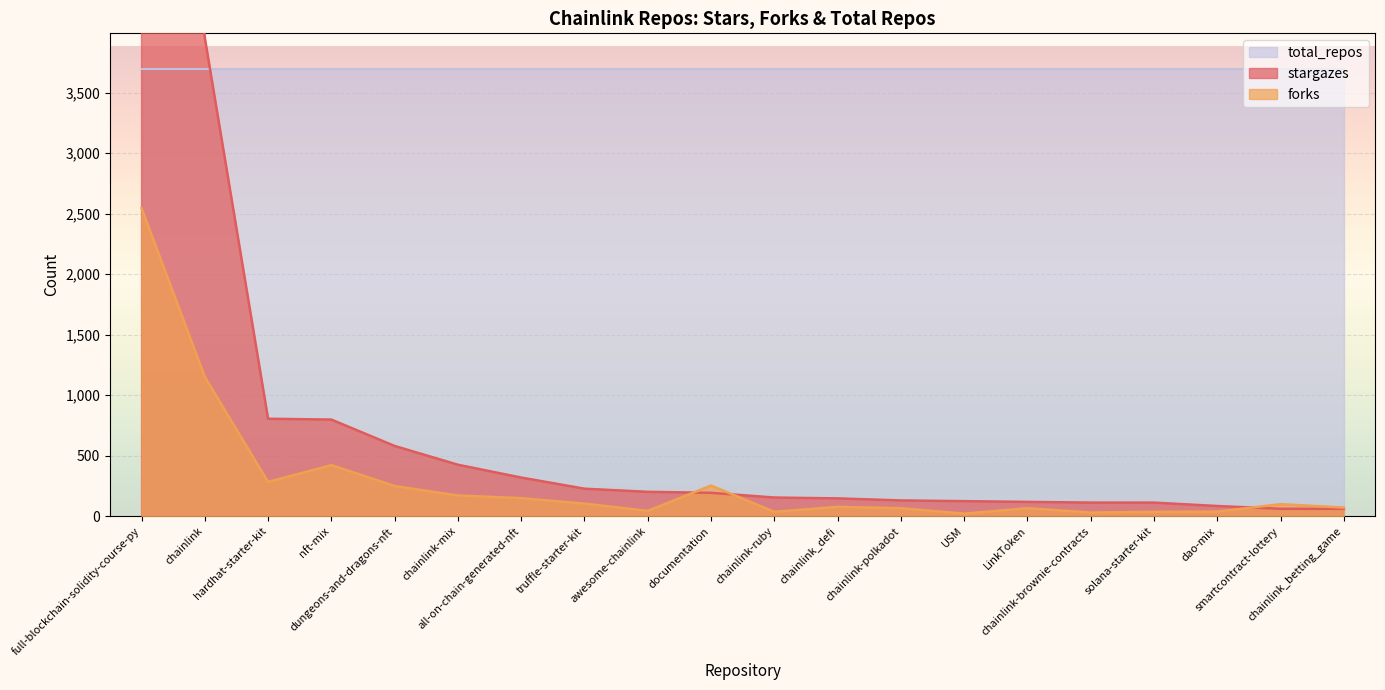

Reading right to left, list all the values displayed in this chart.

stargazes: 61	61	84	112	112	118	124	130	147	154	193	201	227	319	425	580	798	805	3954	9189
forks: 71	99	38	36	30	66	21	66	77	36	253	44	104	149	171	249	422	283	1151	2545